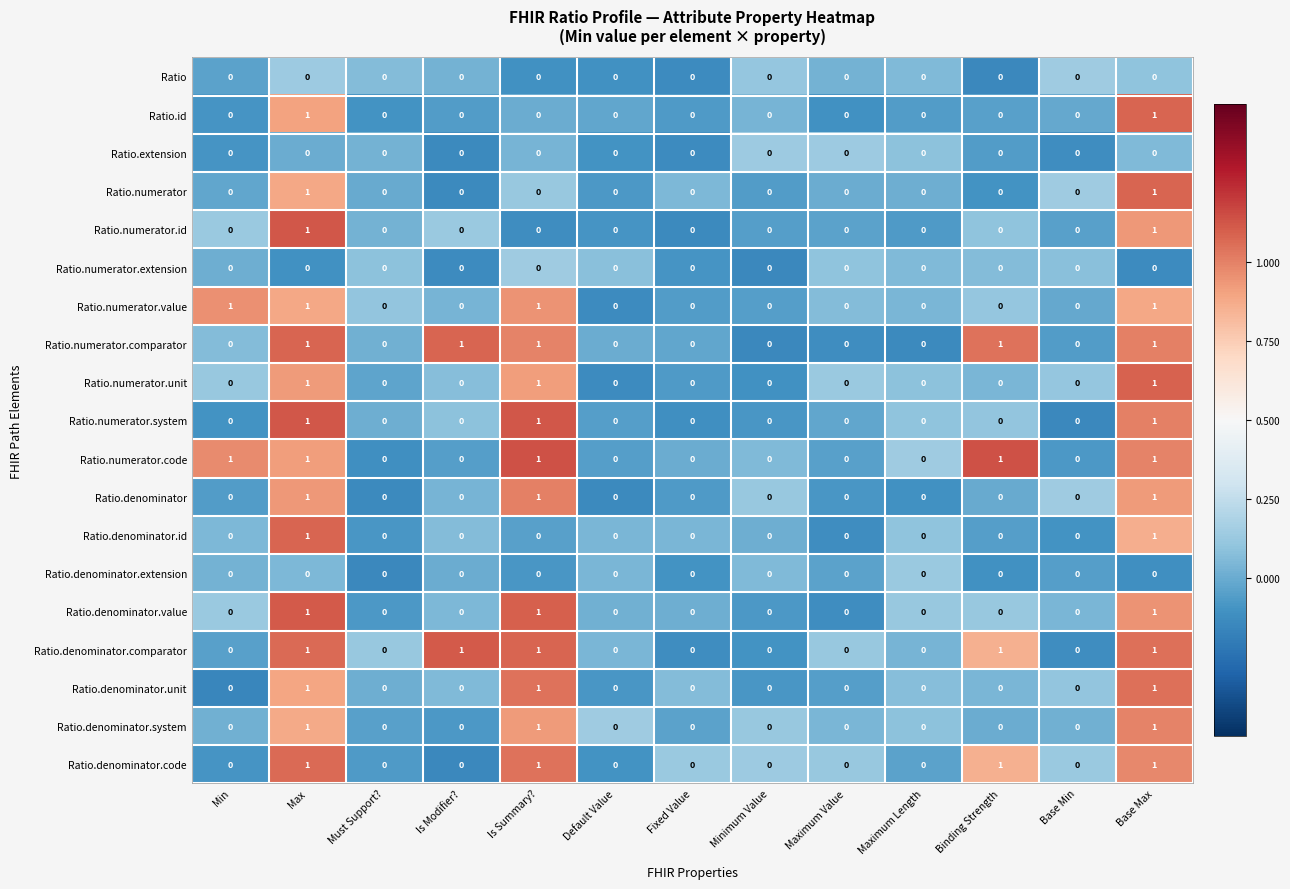

The value of Ratio.numerator.value at Is Summary? is 2. True or false?

False